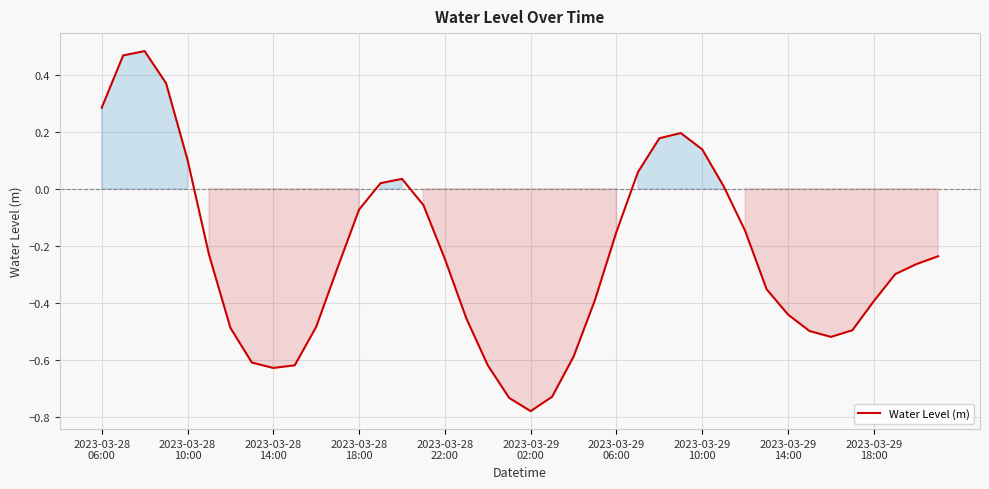

What is the difference between the maximum and minimum values?

1.3